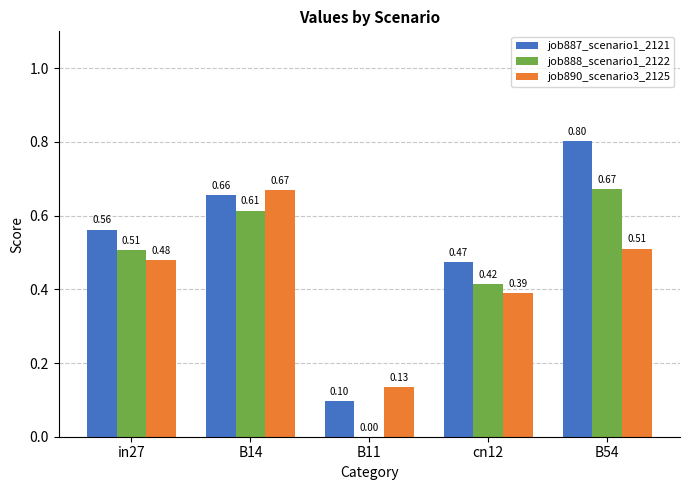

Which series has the largest range (max minus min)?

job887_scenario1_2121